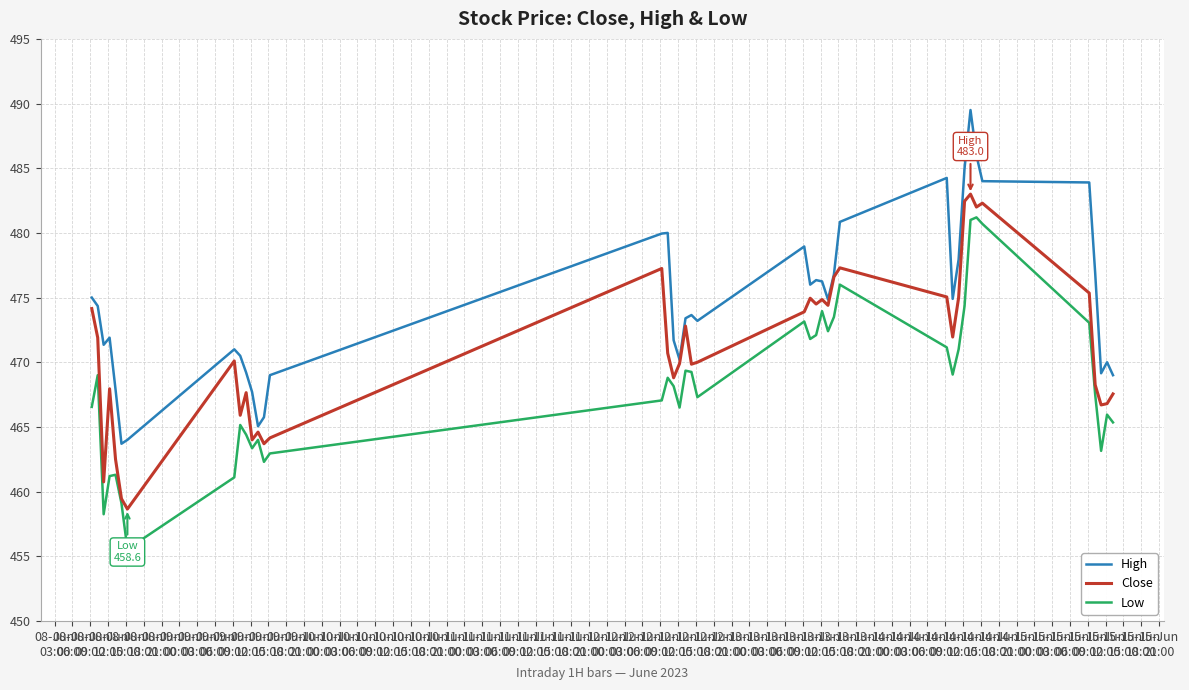

What is the minimum value for Close?

458.6